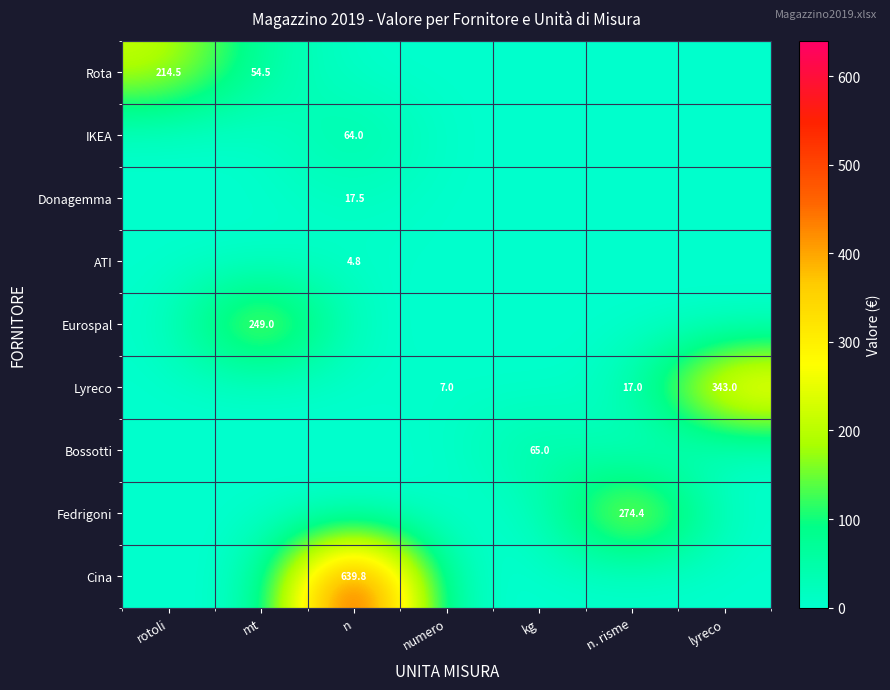

The value of Rota at rotoli is 311.9. True or false?

False